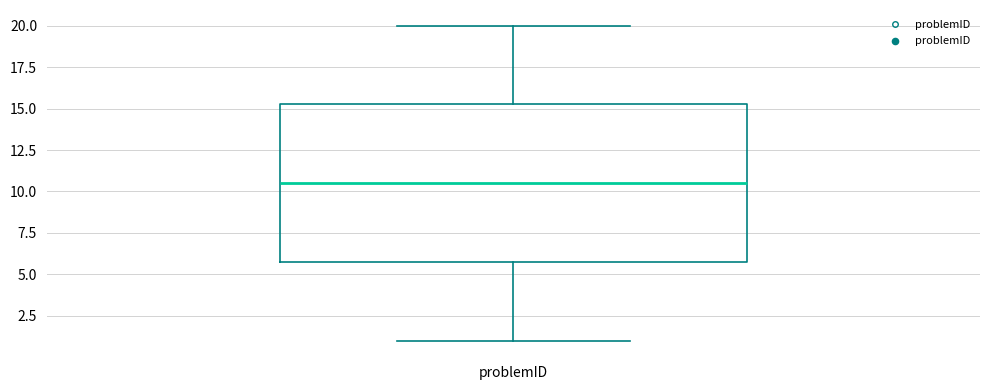

Read this box plot against the y-axis: the position of the median line, the range covered by the box, and the ends of both whiskers. The values are not printed on the chart, so give them approximately, as read against the axis.

median 10.5, box 6.0 to 15.5, whiskers 1.0 to 20.0